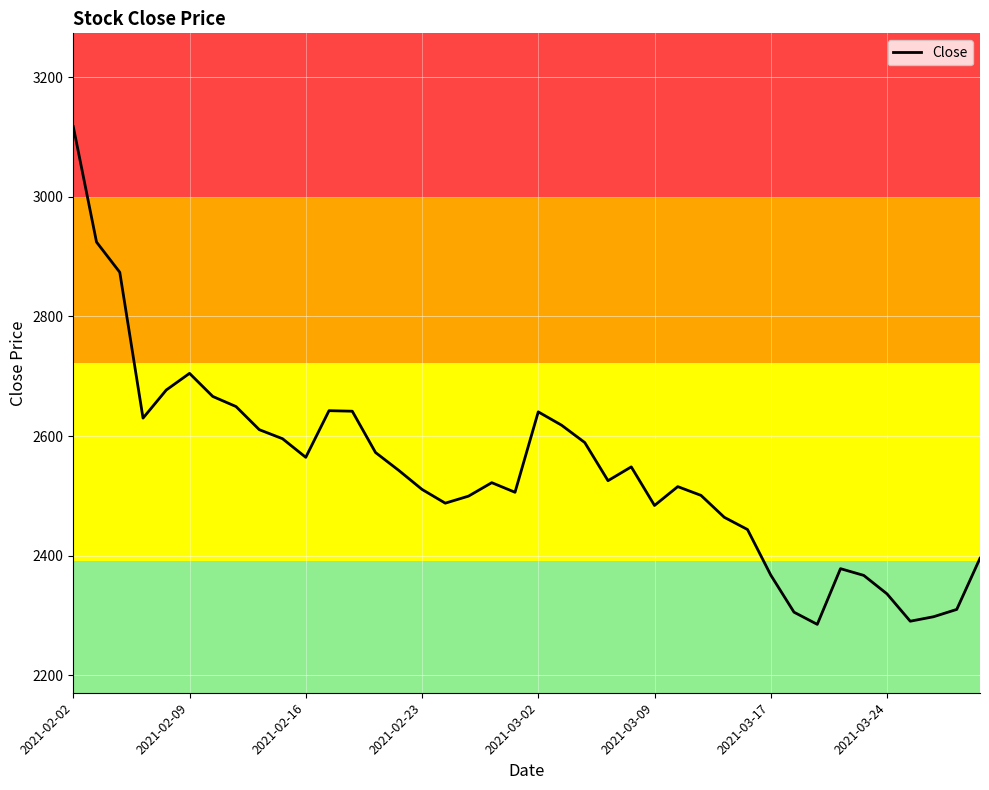

What is the smallest value displayed?

2285.4